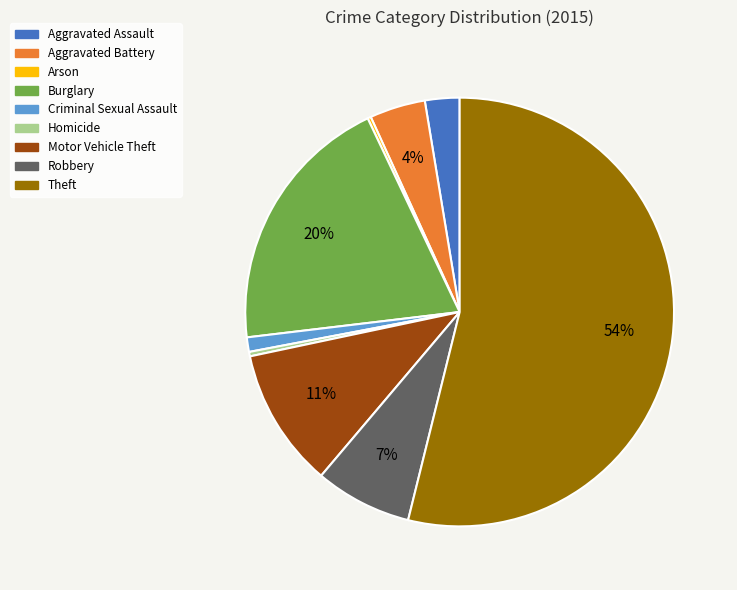

Do Burglary and Criminal Sexual Assault together represent more than half of the pie?

No